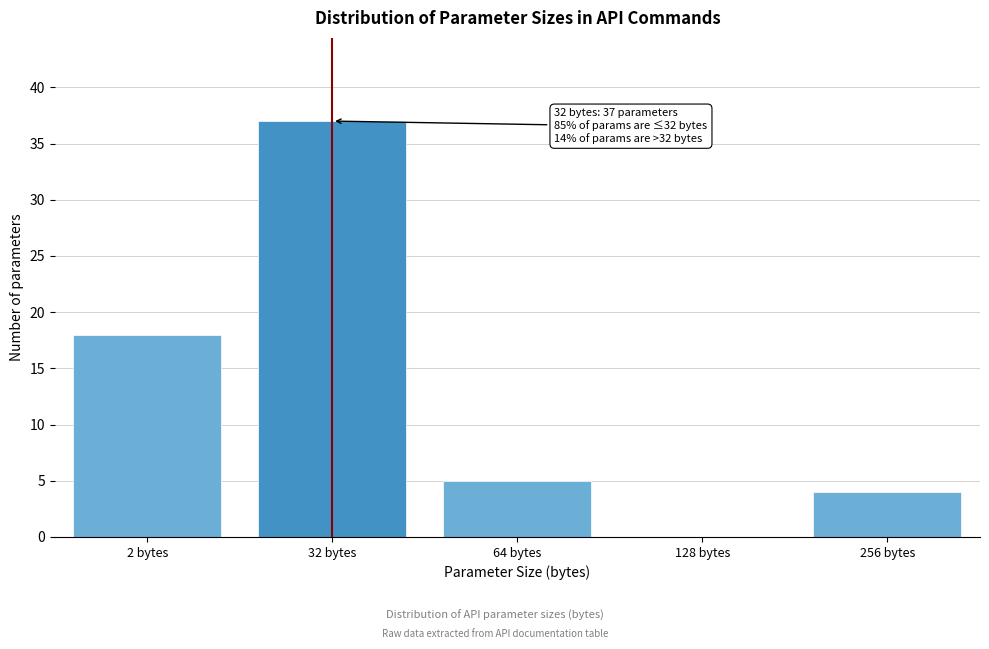

Reading left to right, transcribe all the data shown in this chart.

2 bytes=18	32 bytes=37	64 bytes=5	128 bytes=0	256 bytes=4